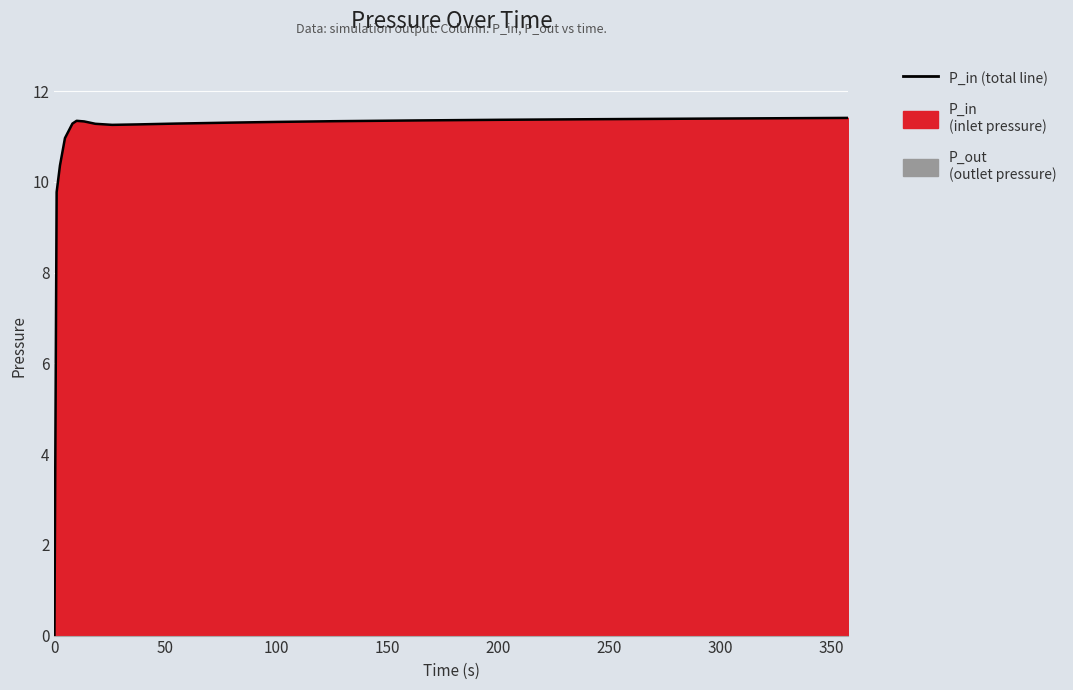

Reading left to right, transcribe all the data shown in this chart.

0.0	9.8	10.4	11.0	11.3	11.3	11.3	11.3	11.3	11.3	11.3	11.3	11.3	11.3	11.4	11.4	11.4	11.4	11.4	11.4